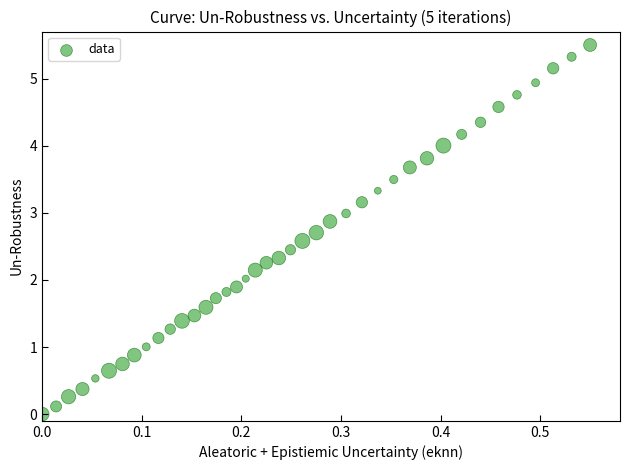

What is the range of X values (max minus min)?

0.6